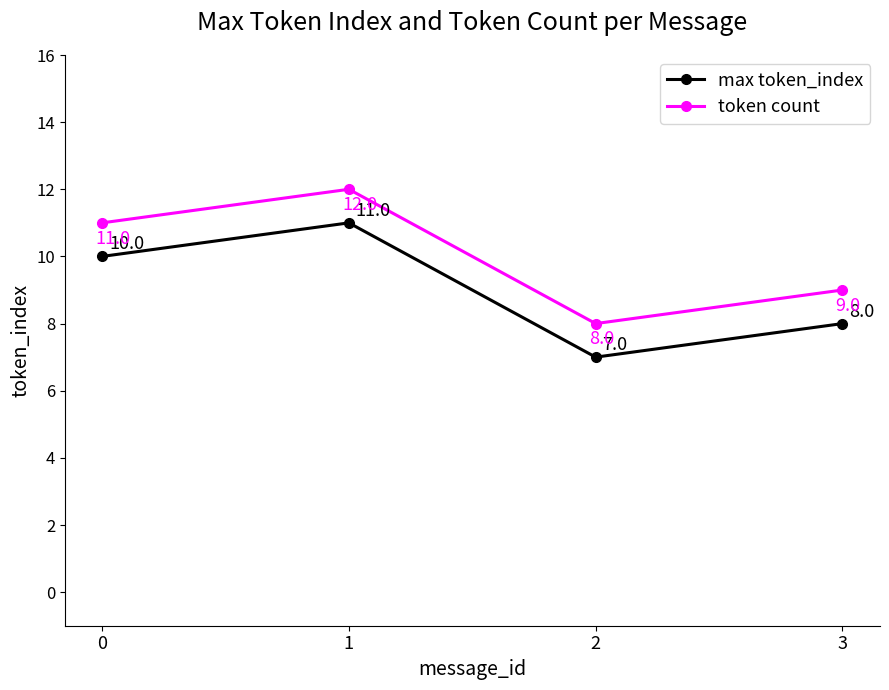

Rank the series by their average value, from highest to lowest.

token count, max token_index